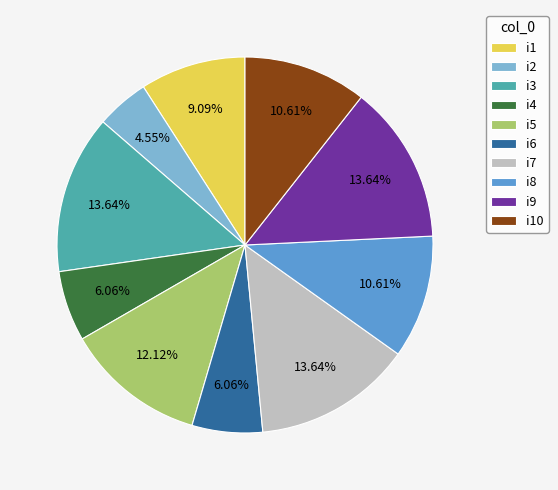

Combined, do i4 and i7 account for over 50%?

No